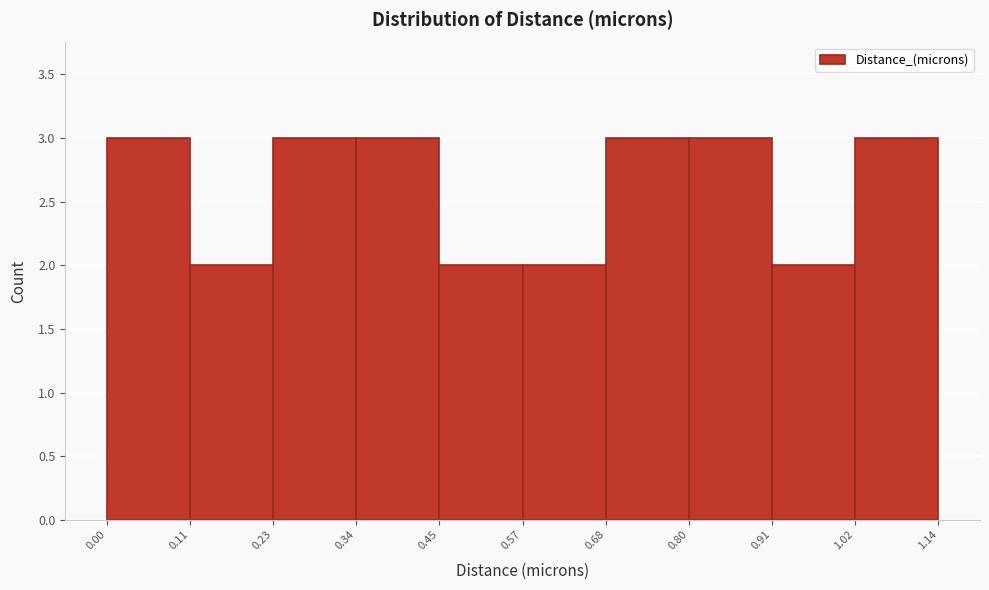

How tall is the bar that spans 0.45 to 0.57 on the x-axis? The values are not printed on the chart, so give them approximately, as read against the axis.

2